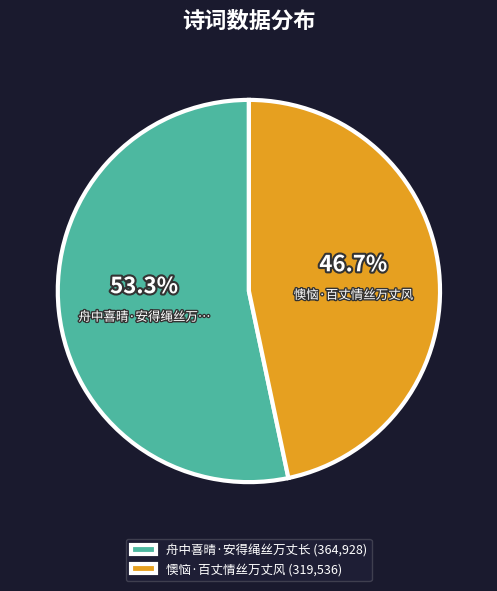

To the nearest percent, what is the difference between the largest and smallest slice percentages?

7%